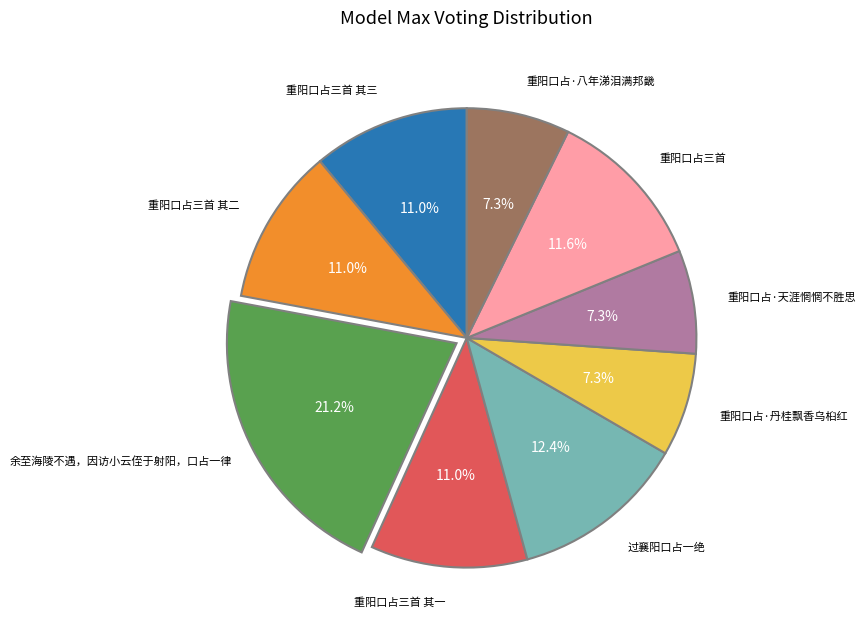

Is there any slice that represents more than half of the pie?

No